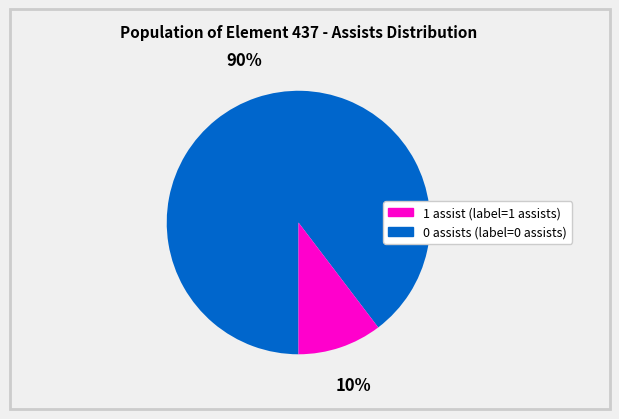

Is there any slice that represents more than half of the pie?

Yes